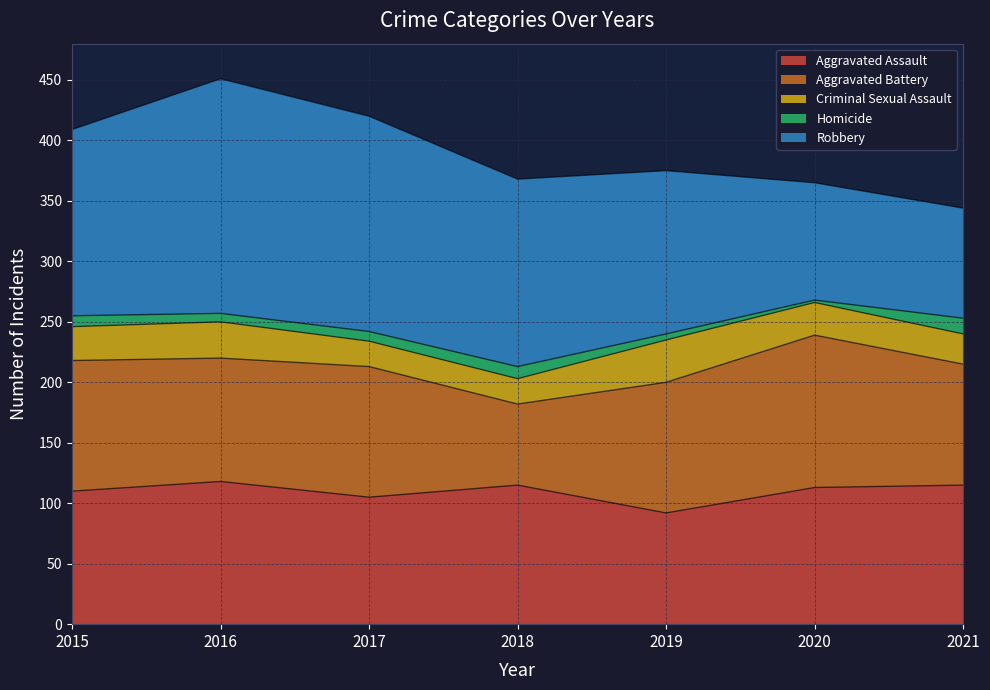

What is the spread (max minus min) of values at 2021?

102